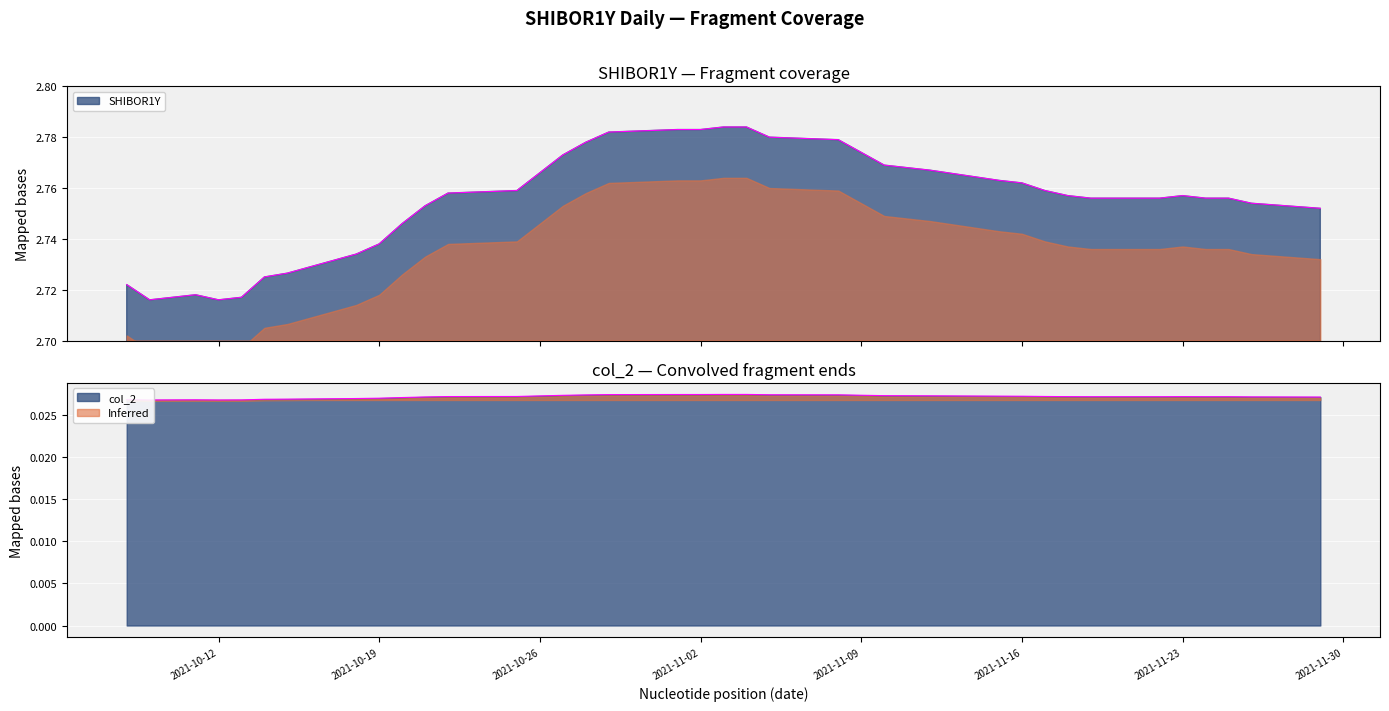

What is the difference between the highest and lowest values at 2021-11-19?

2.7